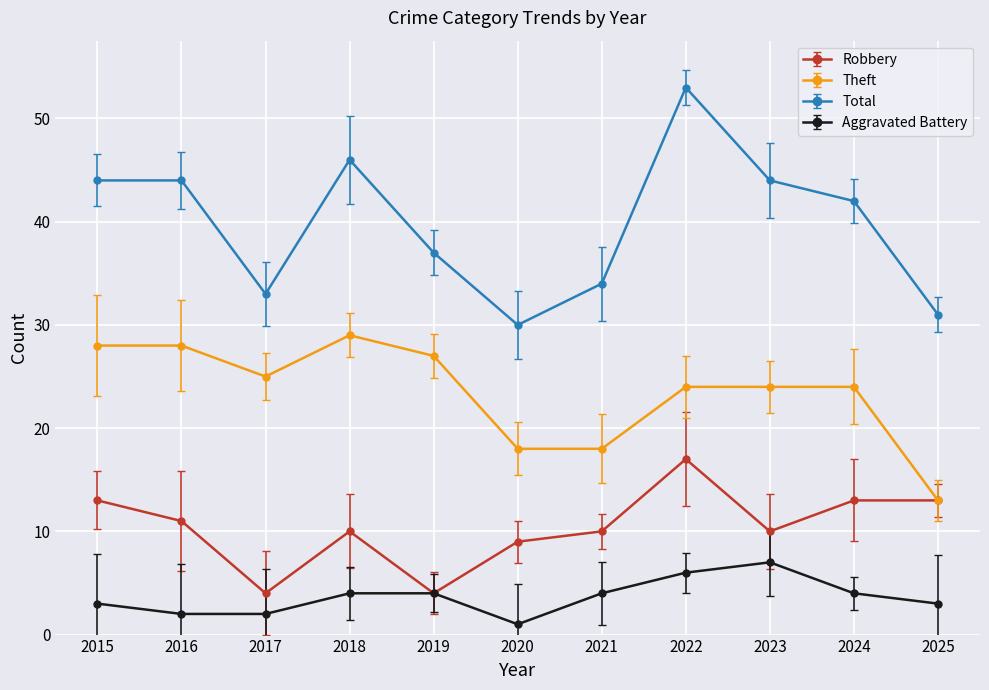

What is the average value of the Robbery series?

10